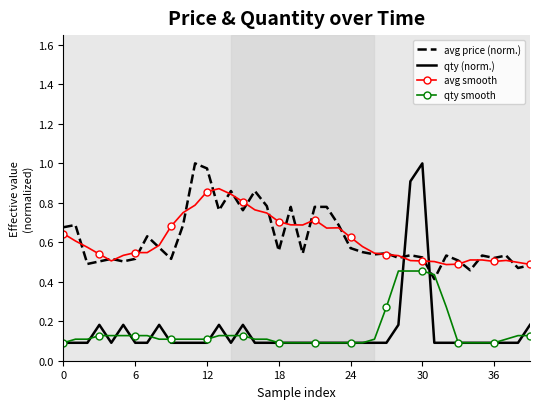

True or false: qty (norm.) and avg smooth intersect in this chart.

True